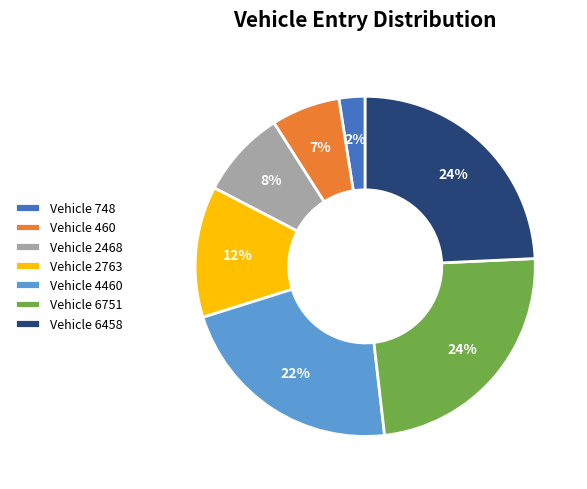

What is the smallest slice in the pie chart?

Vehicle 748